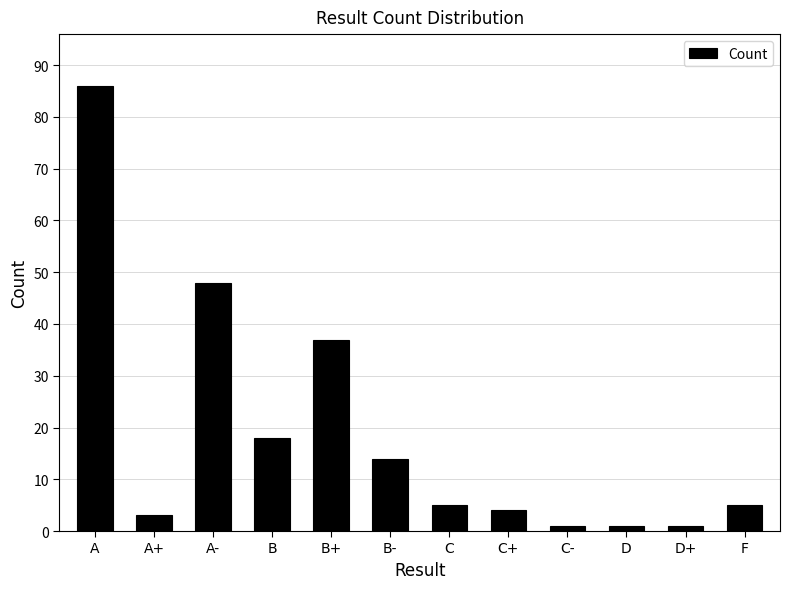

Read the value at B+, to the nearest 5.

35